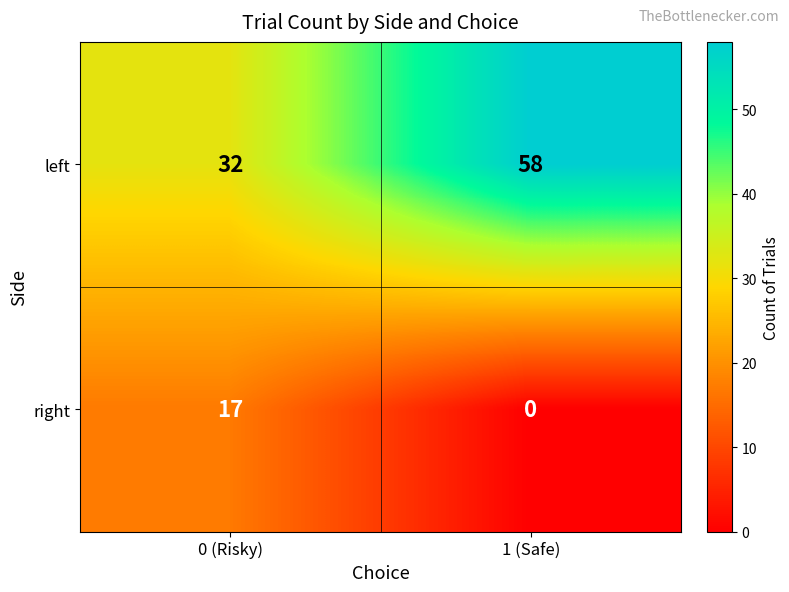

Is the value of left at 0 (Risky) greater than the value of right at 1 (Safe)?

Yes